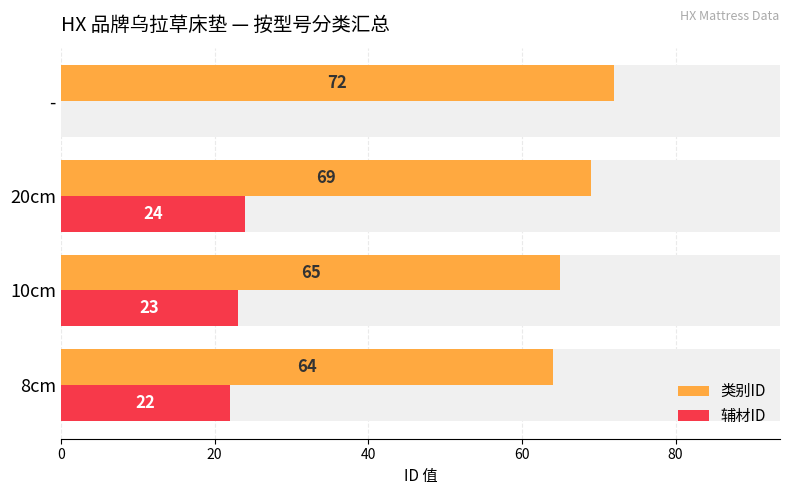

Reading right to left, list all the values displayed in this chart.

类别ID: 72	69	65	64
辅材ID: 0	24	23	22